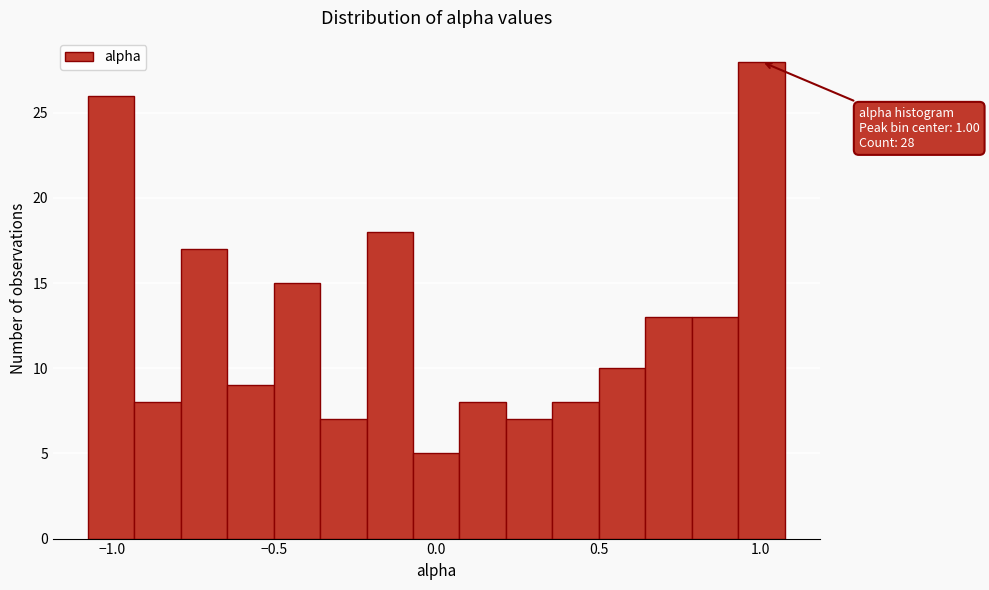

Read against the x-axis, roughly where is the centre of the tallest bar?

1.00